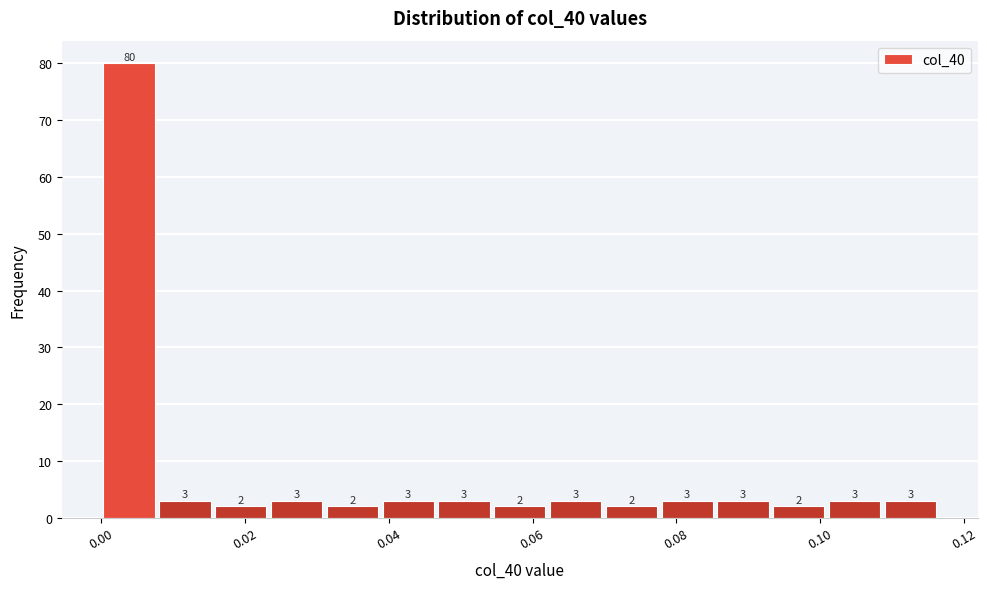

Read against the x-axis, roughly where is the centre of the tallest bar?

0.004